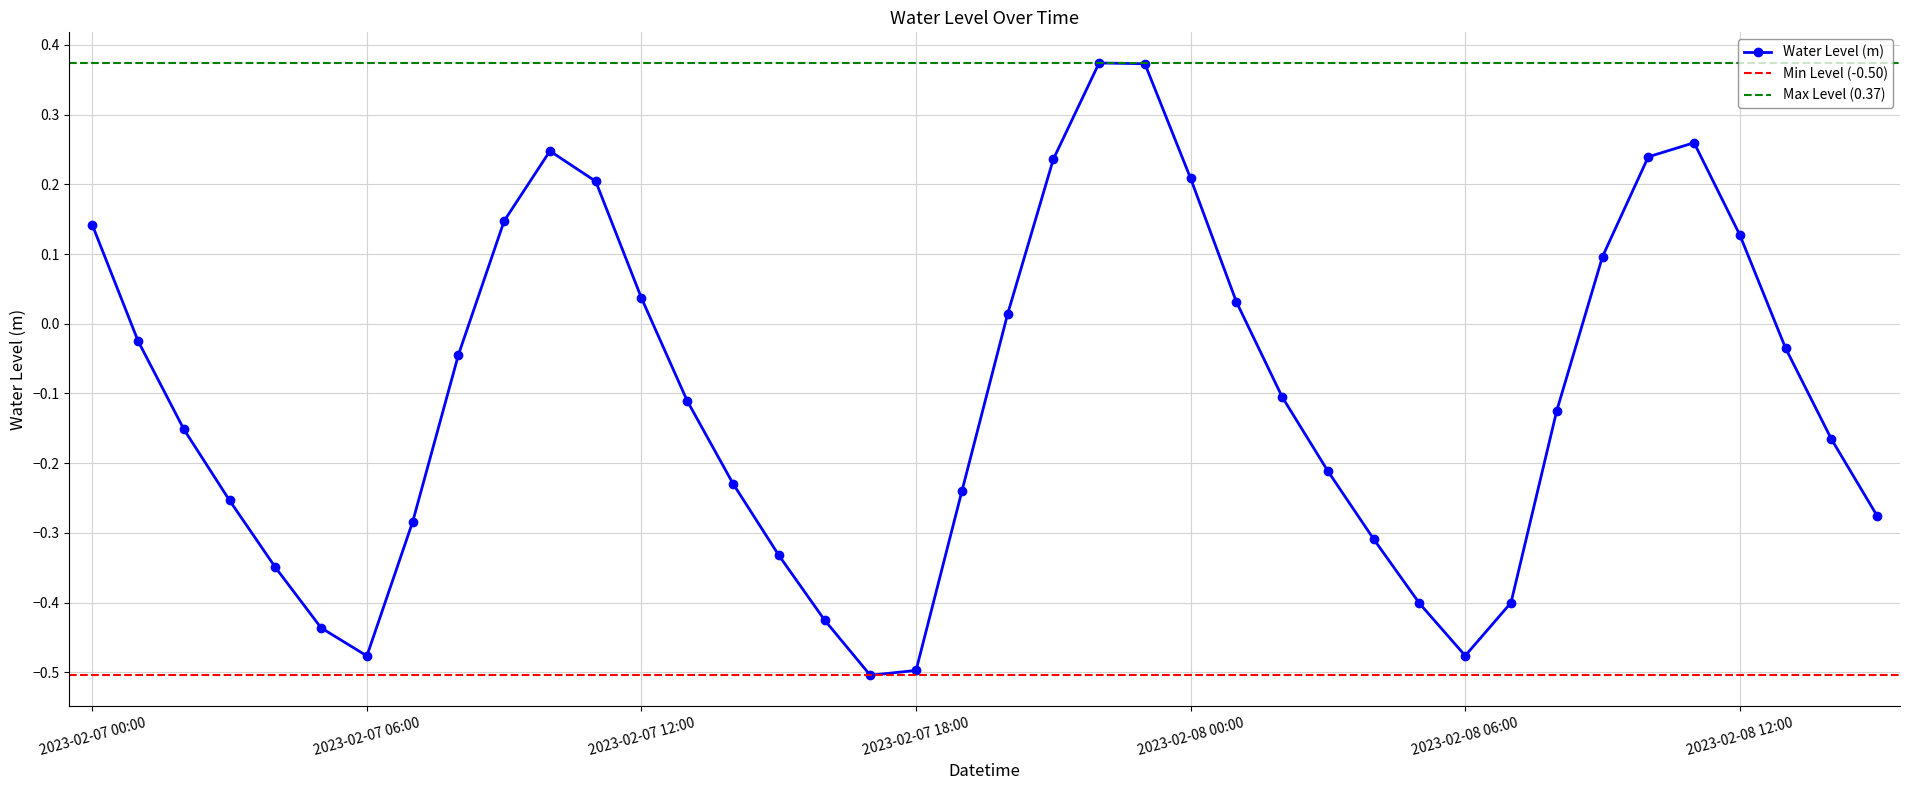

How many values in Water Level (m) are below zero?

25